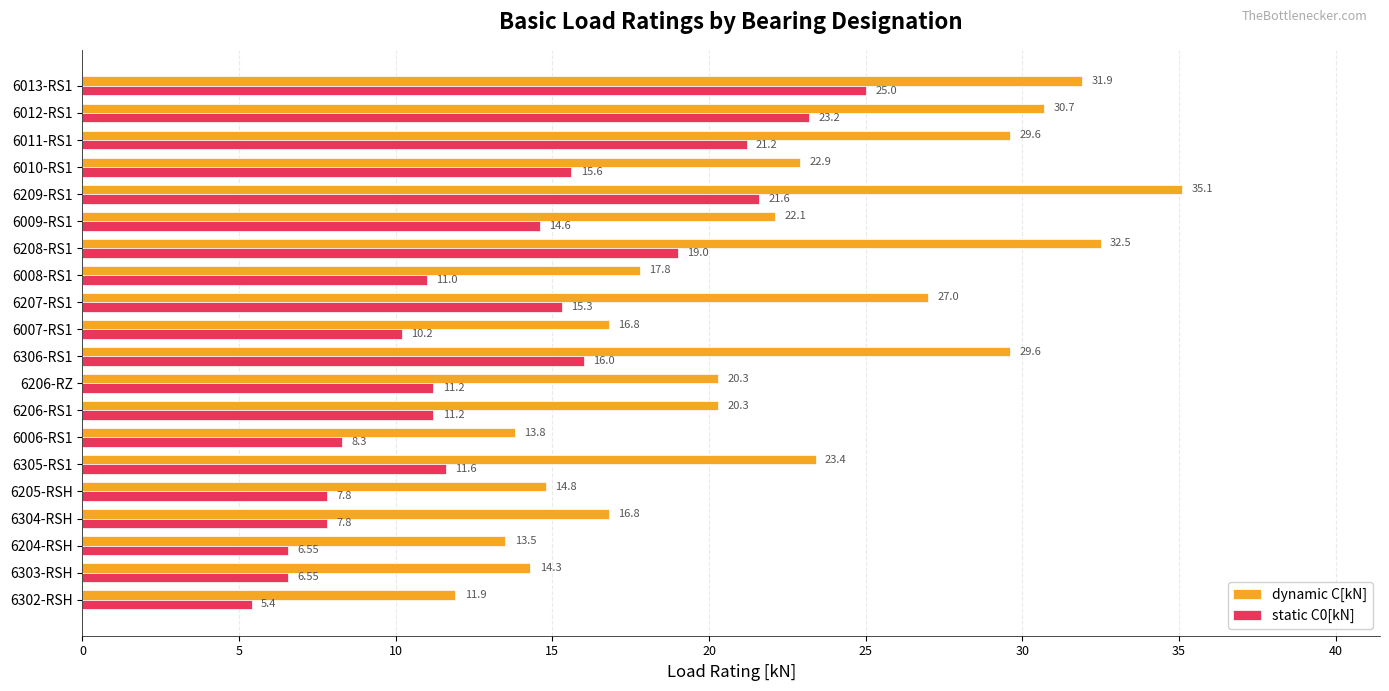

What is the average value of the dynamic C[kN] series?

22.3